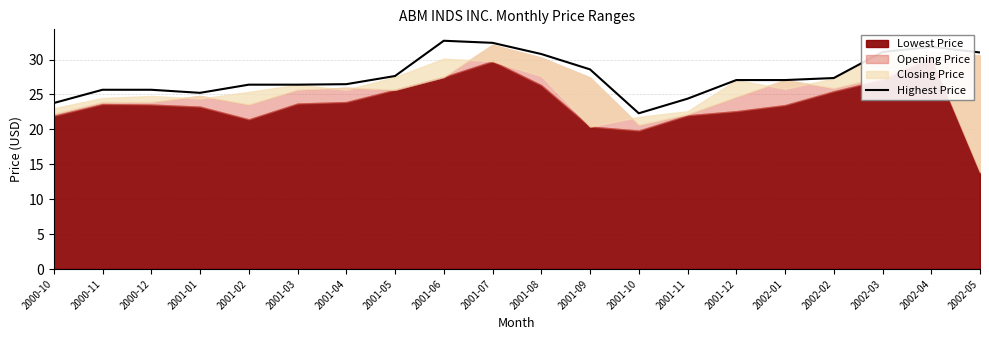

Between 2001-02 and 2002-03, which is larger?

2002-03